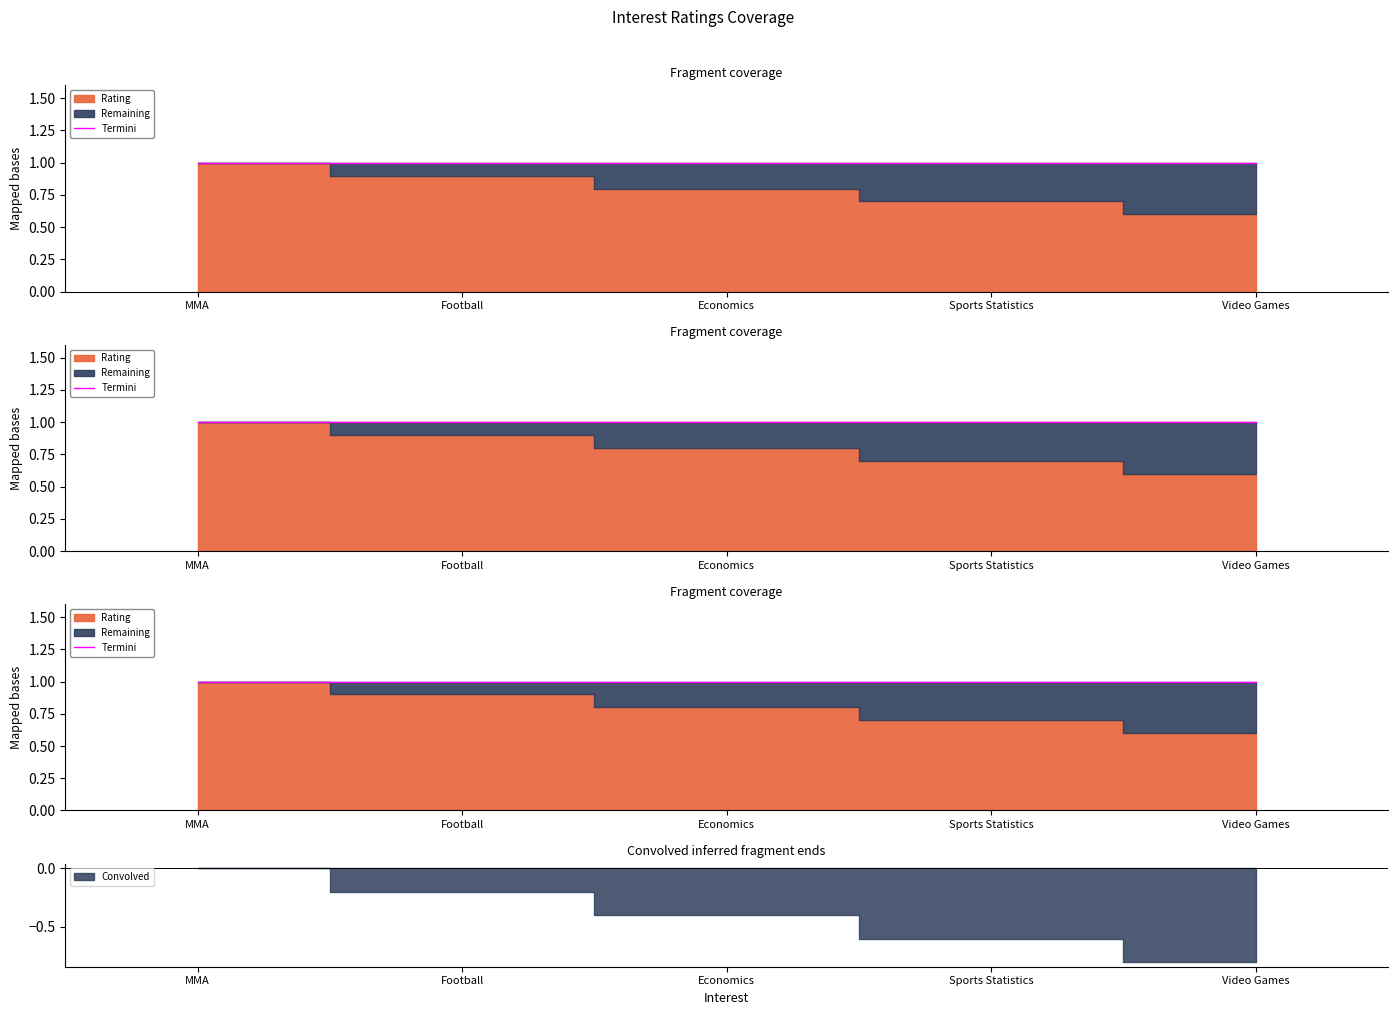

How many data points does each series have?

5